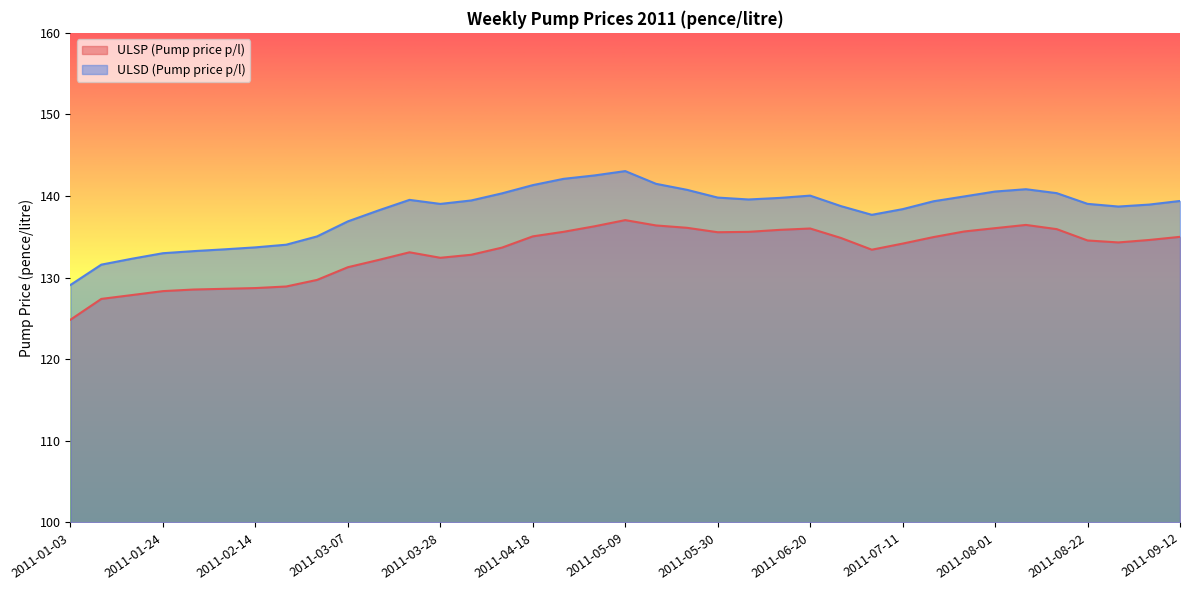

What is the total value across all series at 2011-08-22?

273.6